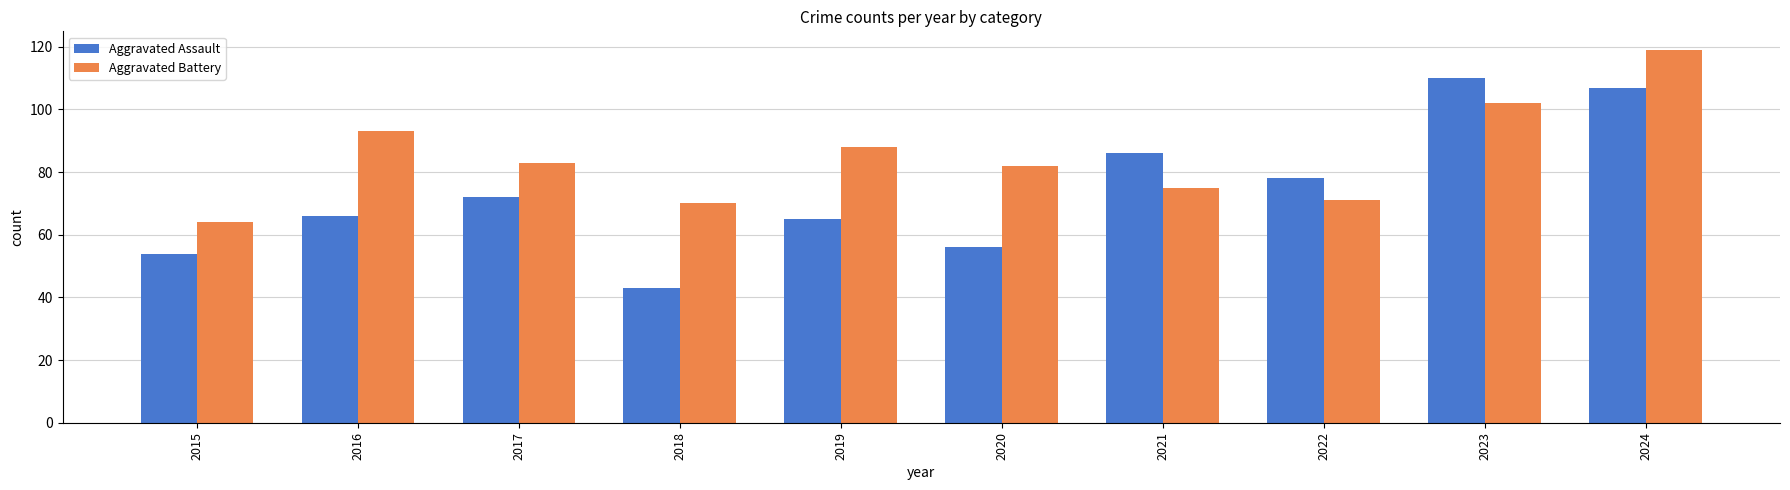

Is the value of Aggravated Assault at 2015 greater than the value of Aggravated Battery at 2023?

No